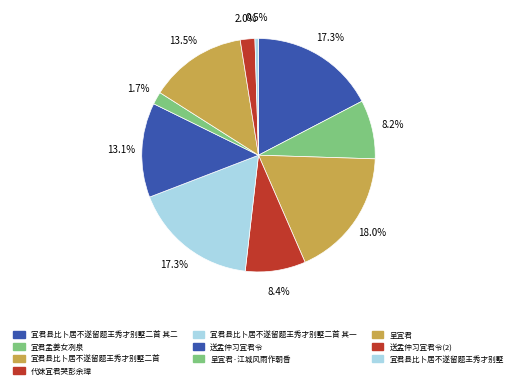

How many slices are in this pie chart?

10